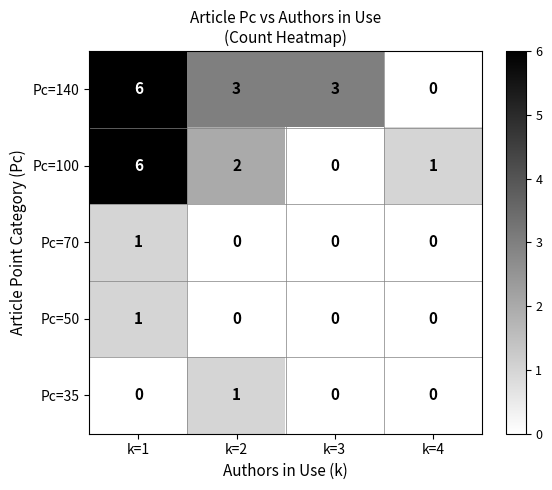

At which label is Pc=100 closest to 3?

k=2